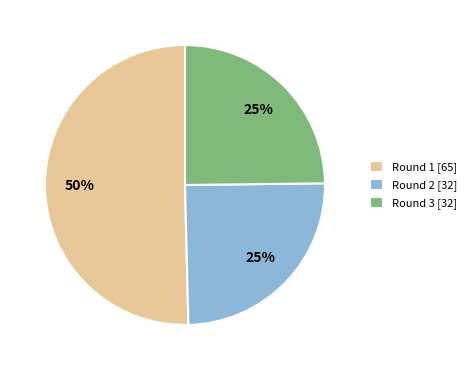

How many slices are in this pie chart?

3